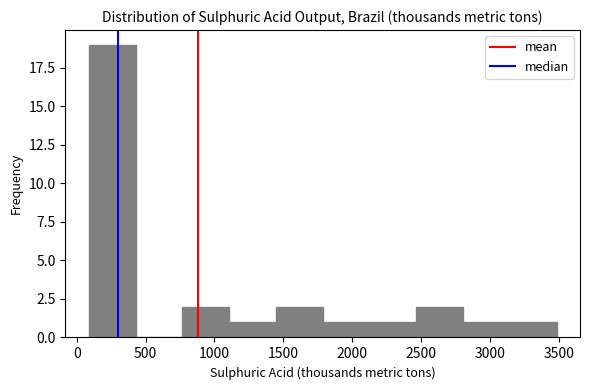

How tall is the bar that spans 3150 to 3500 on the x-axis? Neither the bar edges nor the heights are printed on the chart, so give them approximately, as read against the axes.

1